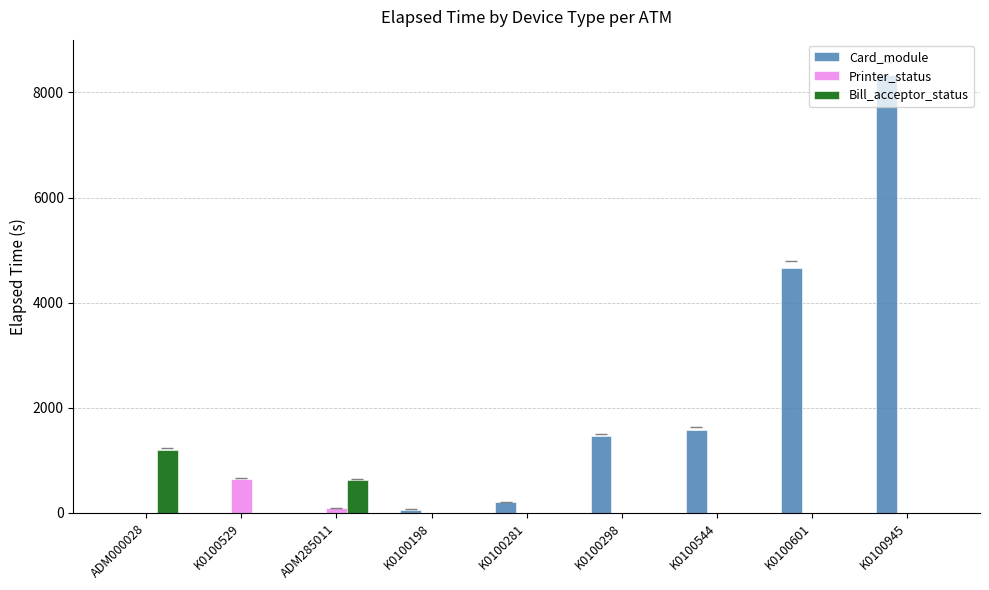

Which series has the largest total across all categories?

Card_module